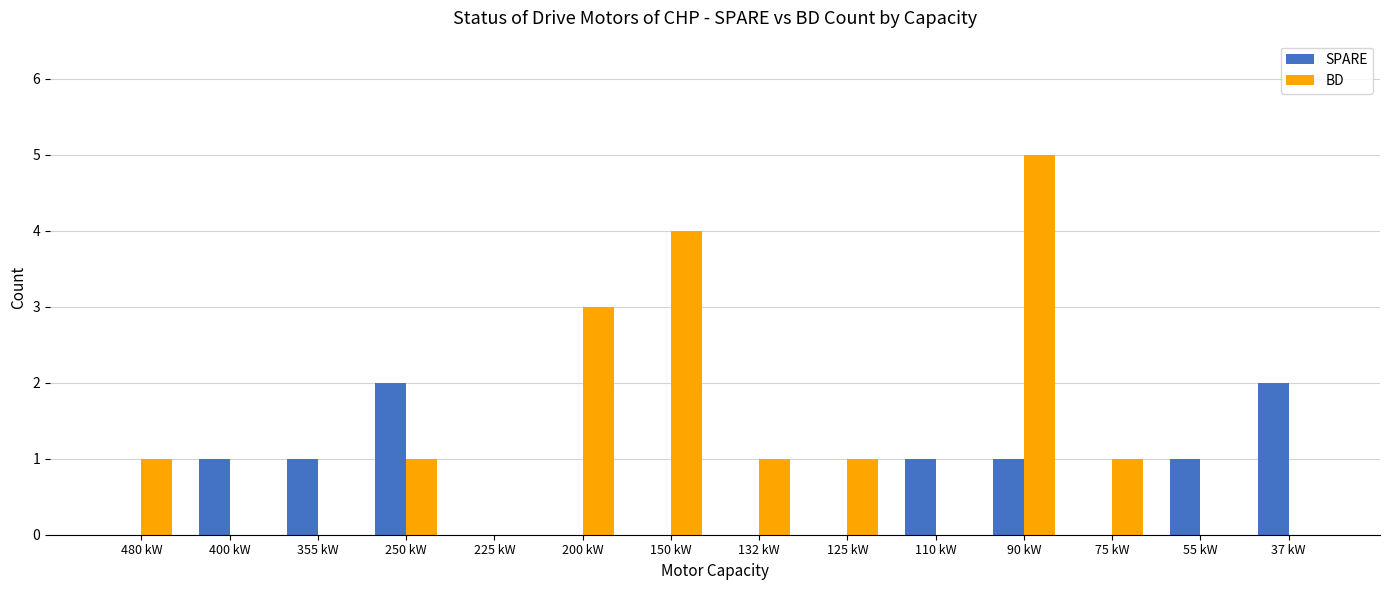

What is the sum of all BD values?

17